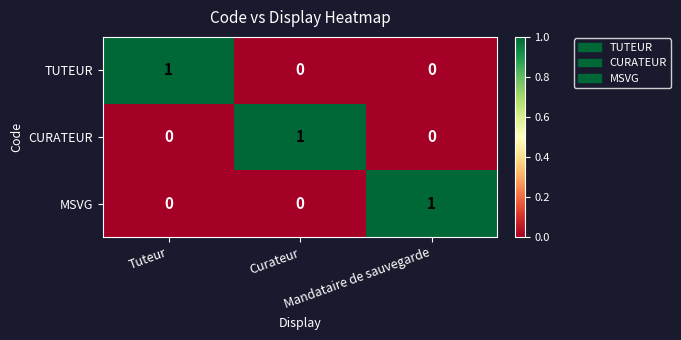

How many distinct data groups are displayed?

3